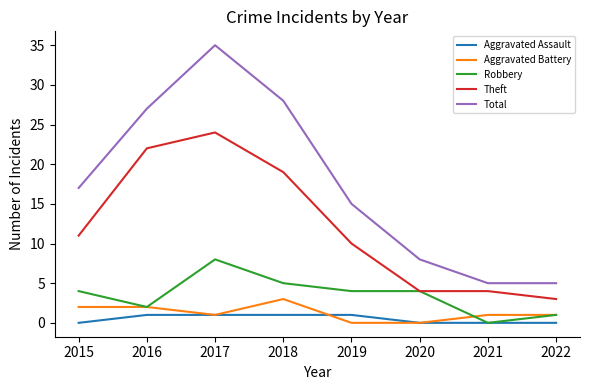

What is the approximate value of Theft at 2020?

4